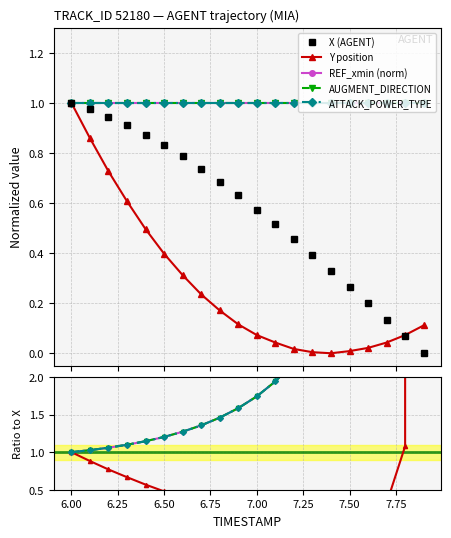

List the series in order of their peak value, highest first.

REF_xmin (norm), AUGMENT_DIRECTION, ATTACK_POWER_TYPE, Y position, X (AGENT)